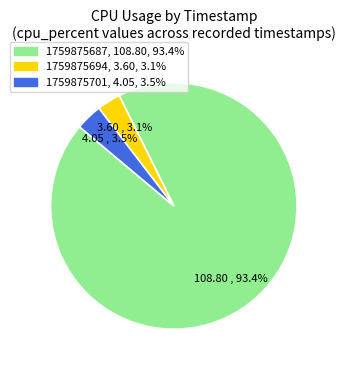

How much of the chart is everything except 1759875687?

6.6%